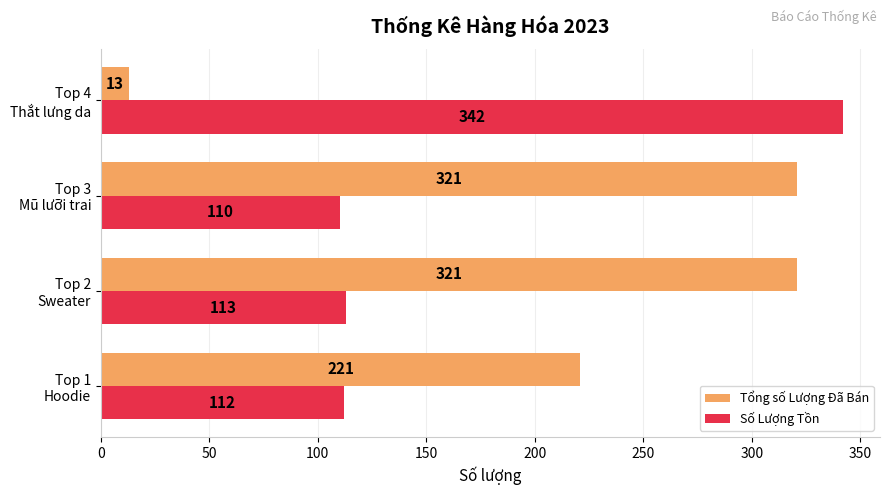

What is the average value of the Tổng số Lượng Đã Bán series?

219